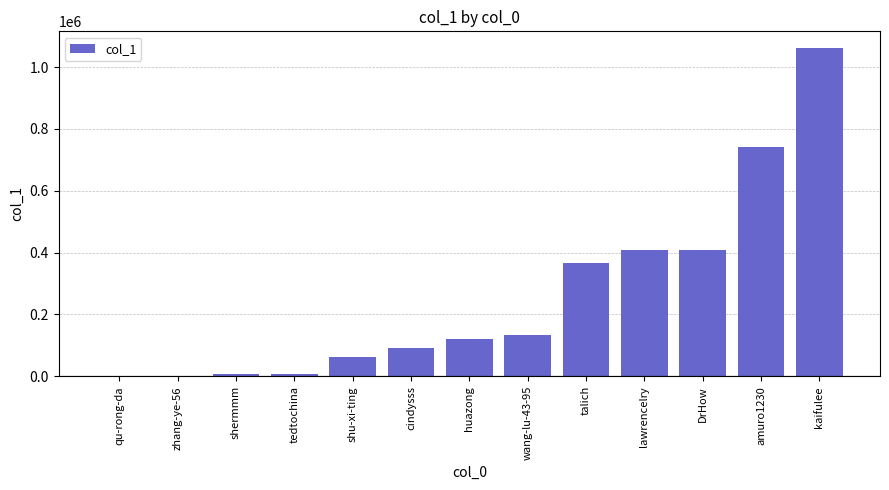

What is the sum of the values at cindysss and talich?

459583